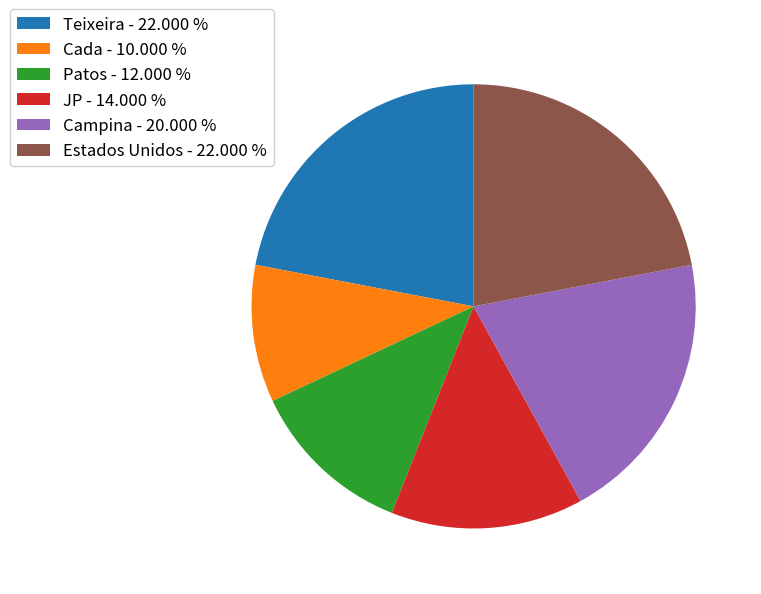

Which has a higher value, Campina - 20.000 % or Patos - 12.000 %?

Campina - 20.000 %